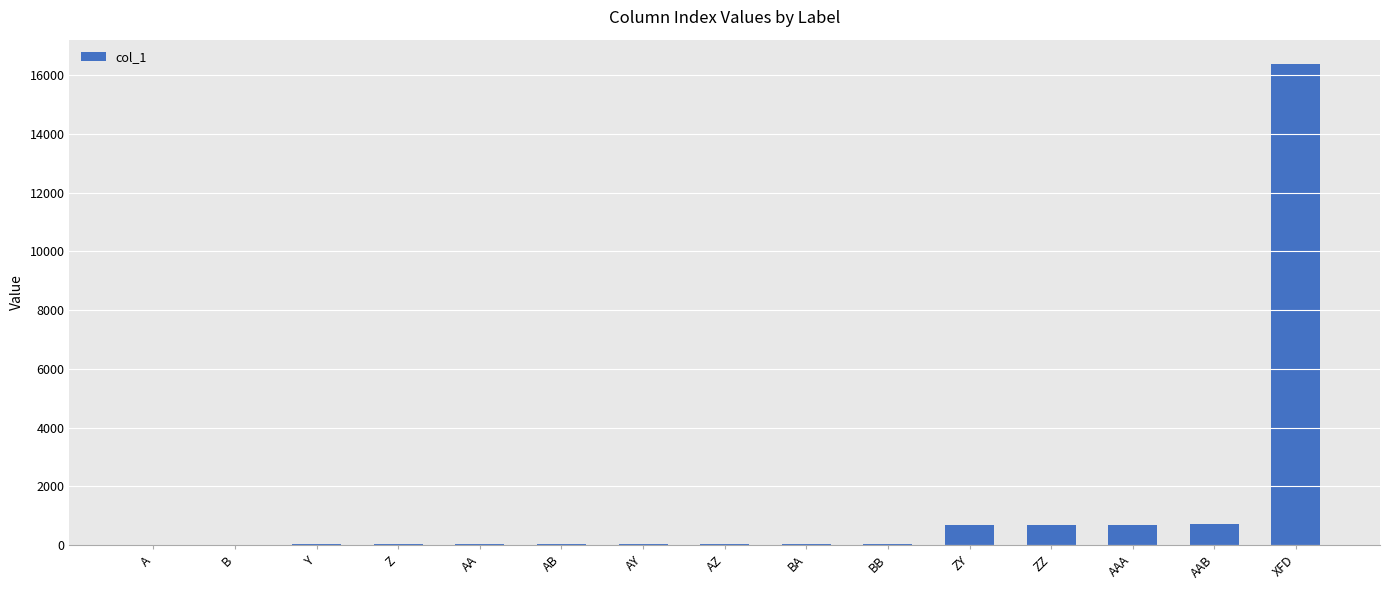

What is the sum of the values at ZZ and AY?

753